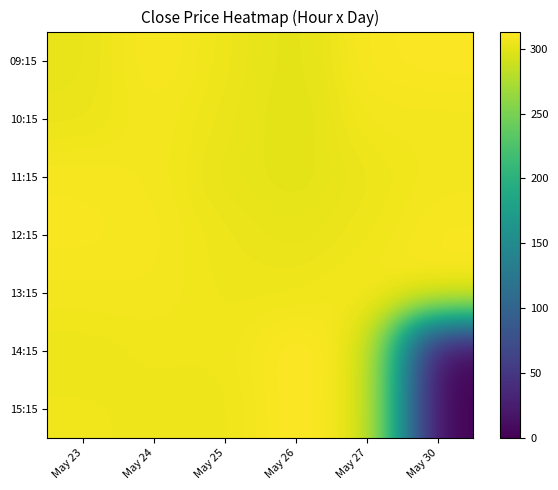

Reading left to right, what are all the values shown in this chart?

09:15: May 23=302.5	May 24=310.8	May 25=305.4	May 26=299.0	May 27=310.6	May 30=312.0
10:15: May 23=304.0	May 24=308.6	May 25=304.4	May 26=298.2	May 27=307.9	May 30=307.6
11:15: May 23=309.5	May 24=308.4	May 25=302.7	May 26=299.4	May 27=304.6	May 30=307.9
12:15: May 23=310.2	May 24=309.1	May 25=305.0	May 26=302.6	May 27=305.6	May 30=310.0
13:15: May 23=308.1	May 24=308.4	May 25=305.5	May 26=305.5	May 27=308.6	May 30=311.9
14:15: May 23=304.8	May 24=306.2	May 25=306.0	May 26=313.3	May 27=307.9	May 30=0.0
15:15: May 23=306.3	May 24=305.5	May 25=304.9	May 26=313.0	May 27=307.1	May 30=0.0